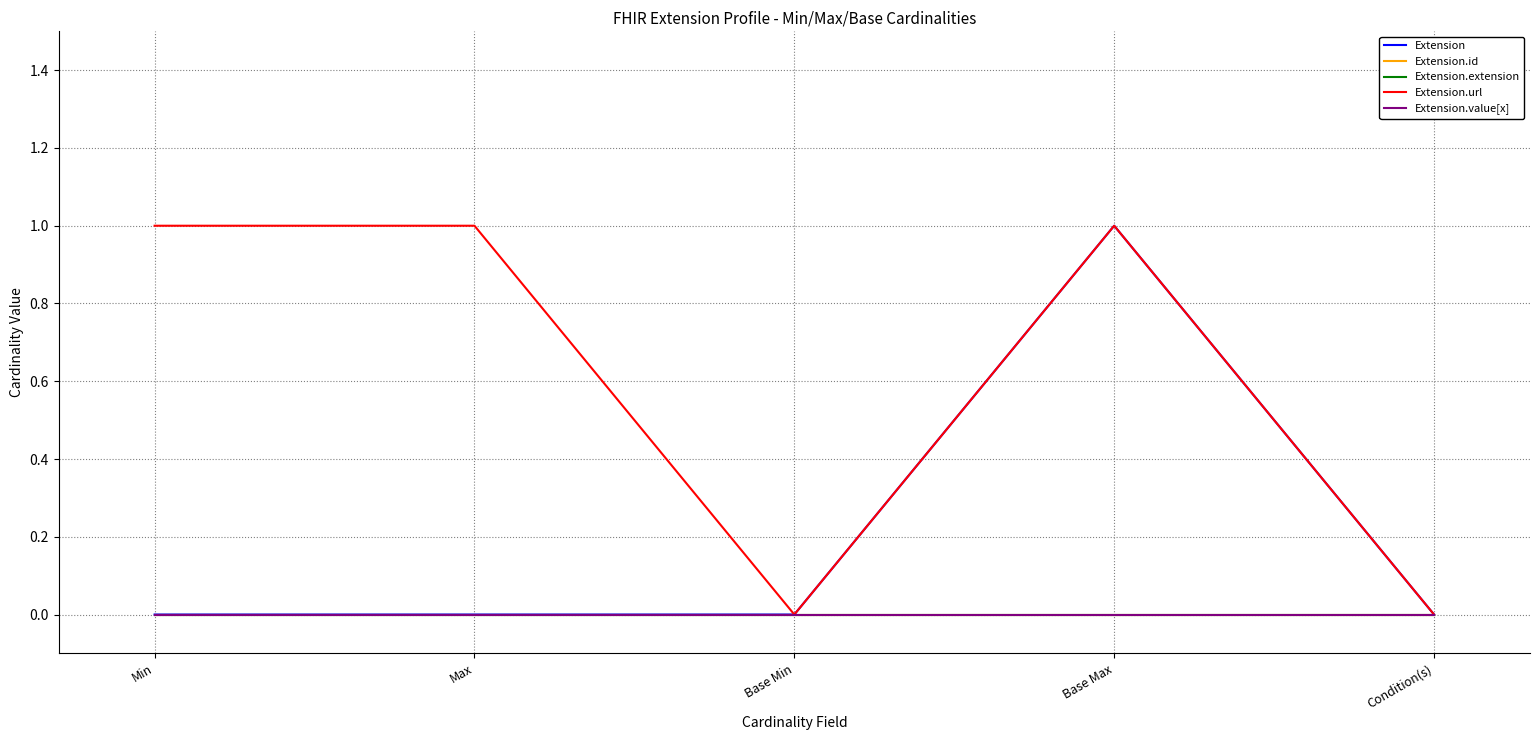

True or false: Extension and Extension.extension cross at least once.

False